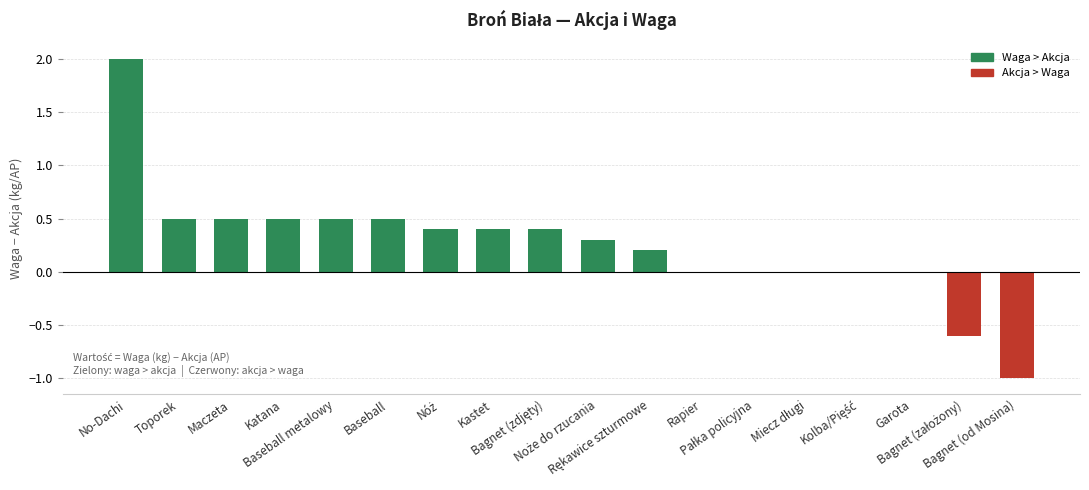

What is the greatest value displayed?

2.0